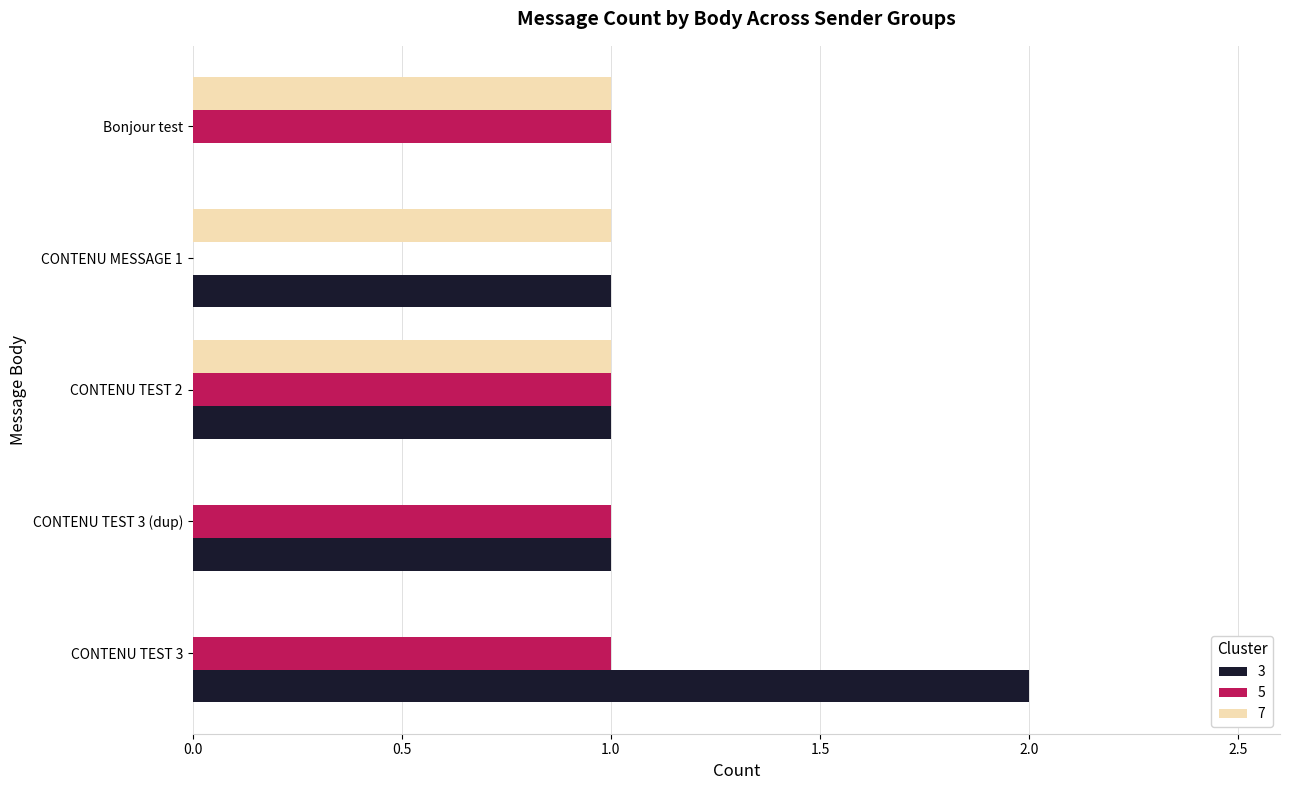

The 3 series shows 0 at CONTENU TEST 3 (dup). True or false?

False